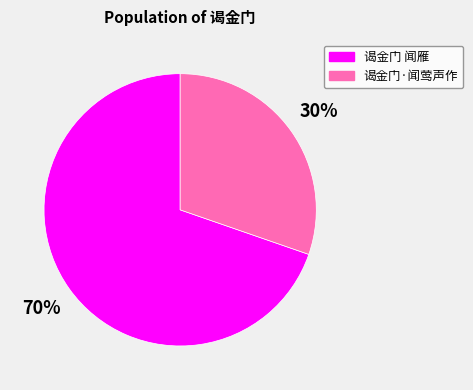

Between 谒金门·闻莺声作 and 谒金门 闻雁, which is larger?

谒金门 闻雁